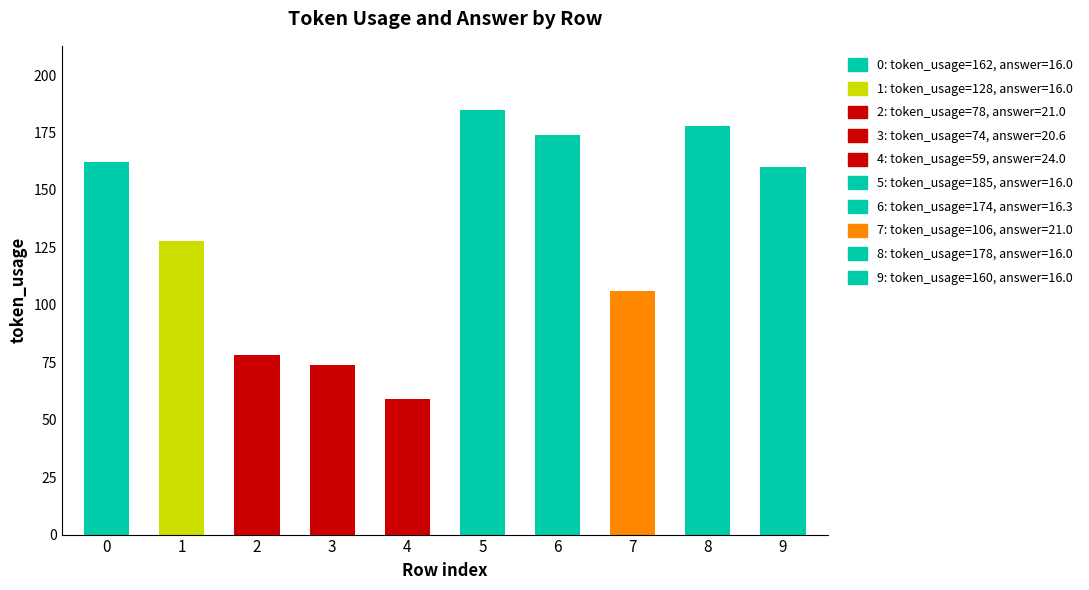

Rank the categories by value from highest to lowest.

5, 8, 6, 0, 9, 1, 7, 2, 3, 4